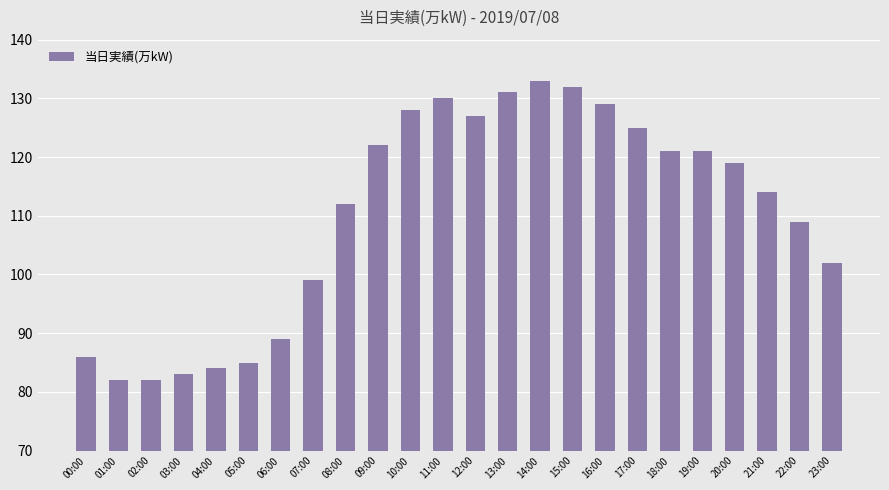

What is the label of the 16th bar from the right?

08:00